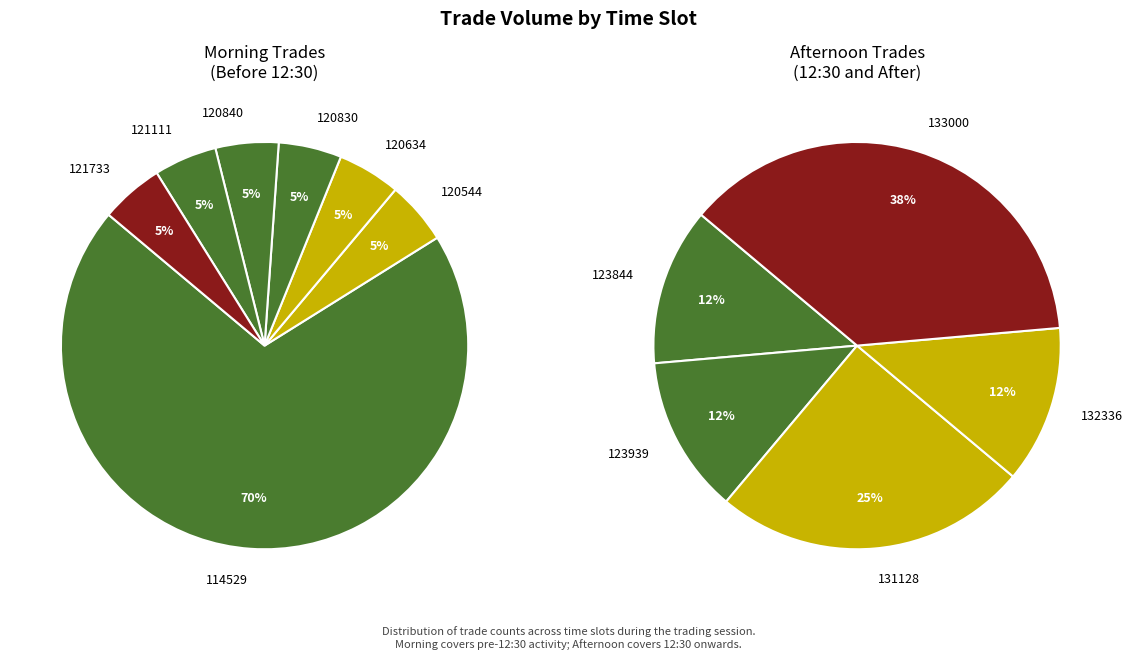

What portion of the pie excludes 120634?

96.4%